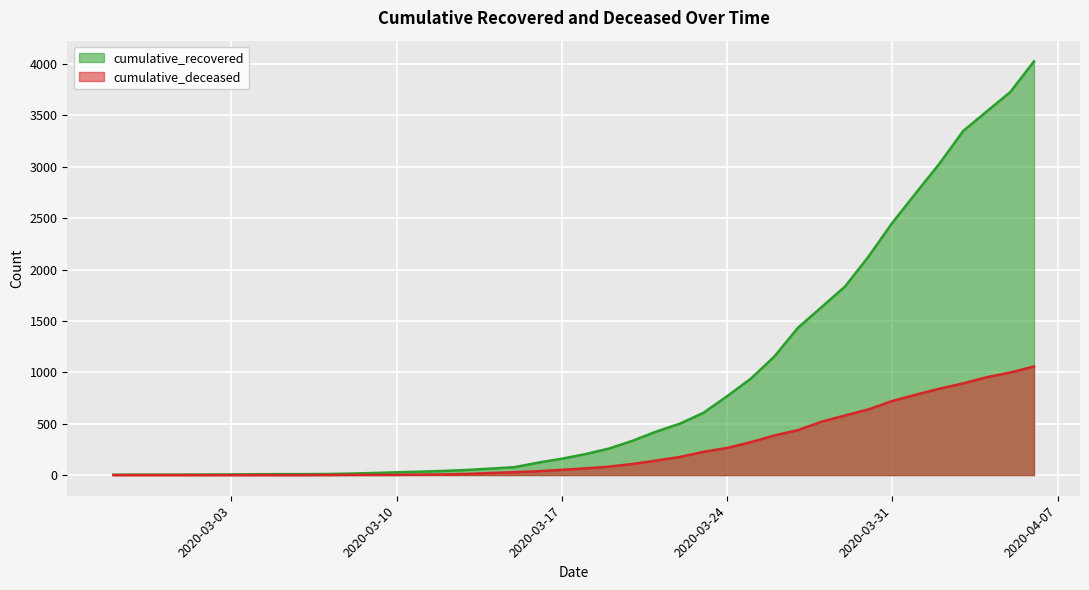

What is the spread (max minus min) of values at 2020-03-06?

9